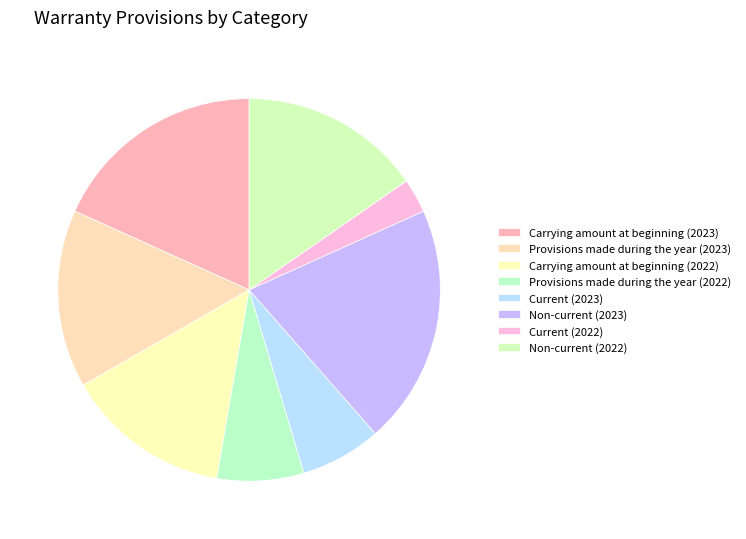

What is the largest slice in the pie chart?

Non-current (2023)